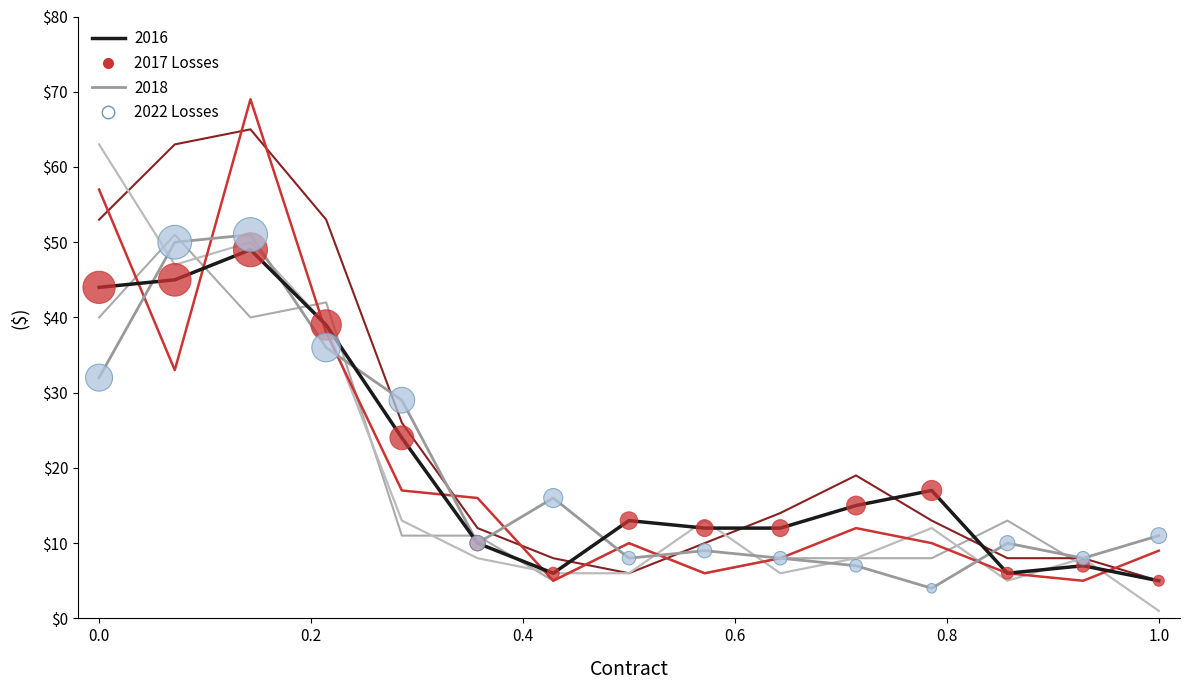

Does the chart have visible grid lines?

No